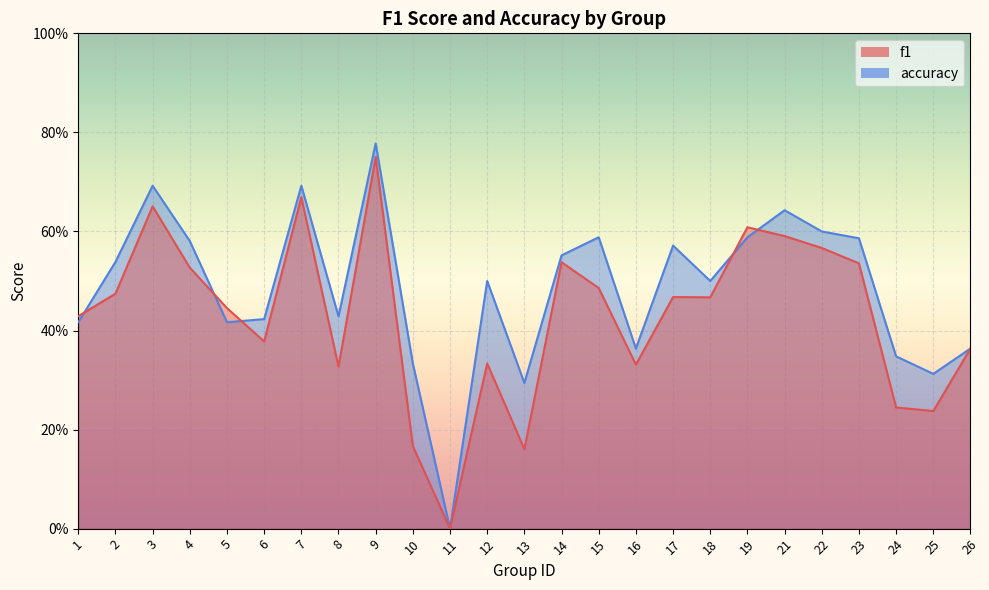

What is the value of the accuracy point at the 6th from the left?

0.4